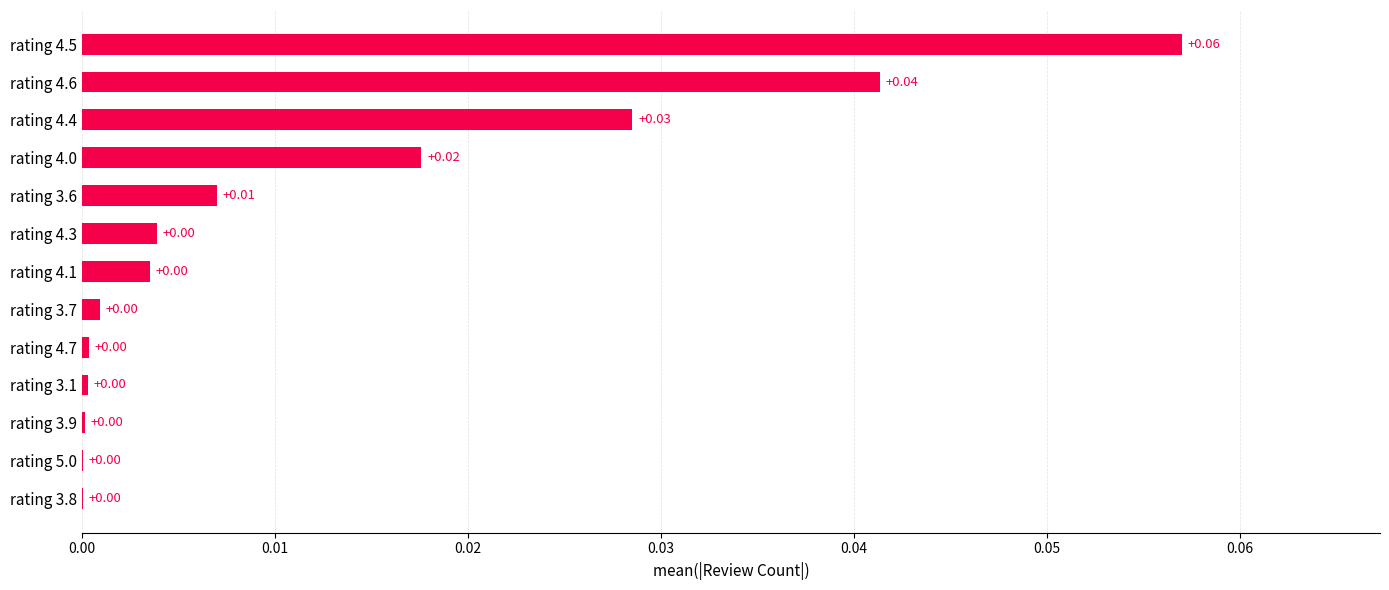

Which has a higher value, rating 3.6 or rating 4.7?

rating 3.6